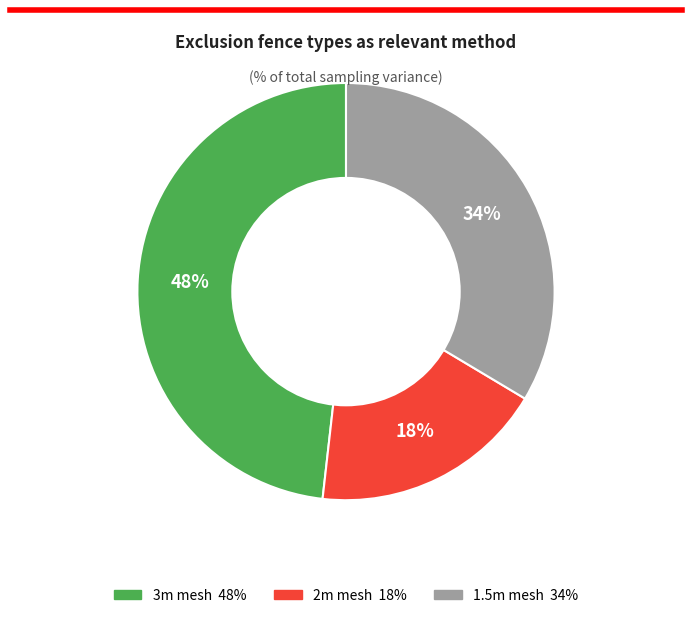

Is there any slice that represents more than half of the pie?

No